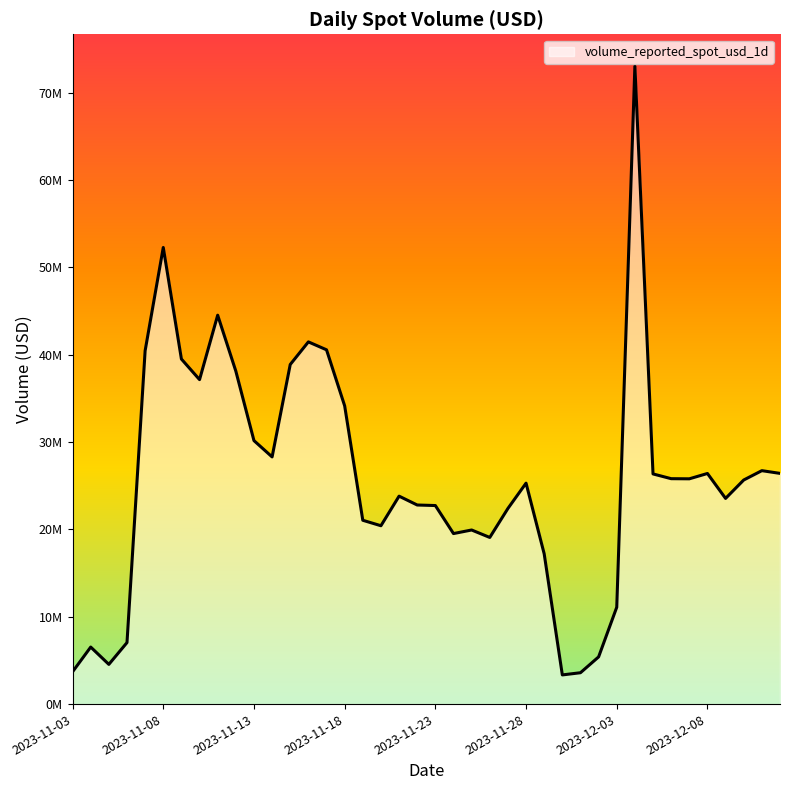

Does the chart have visible grid lines?

No